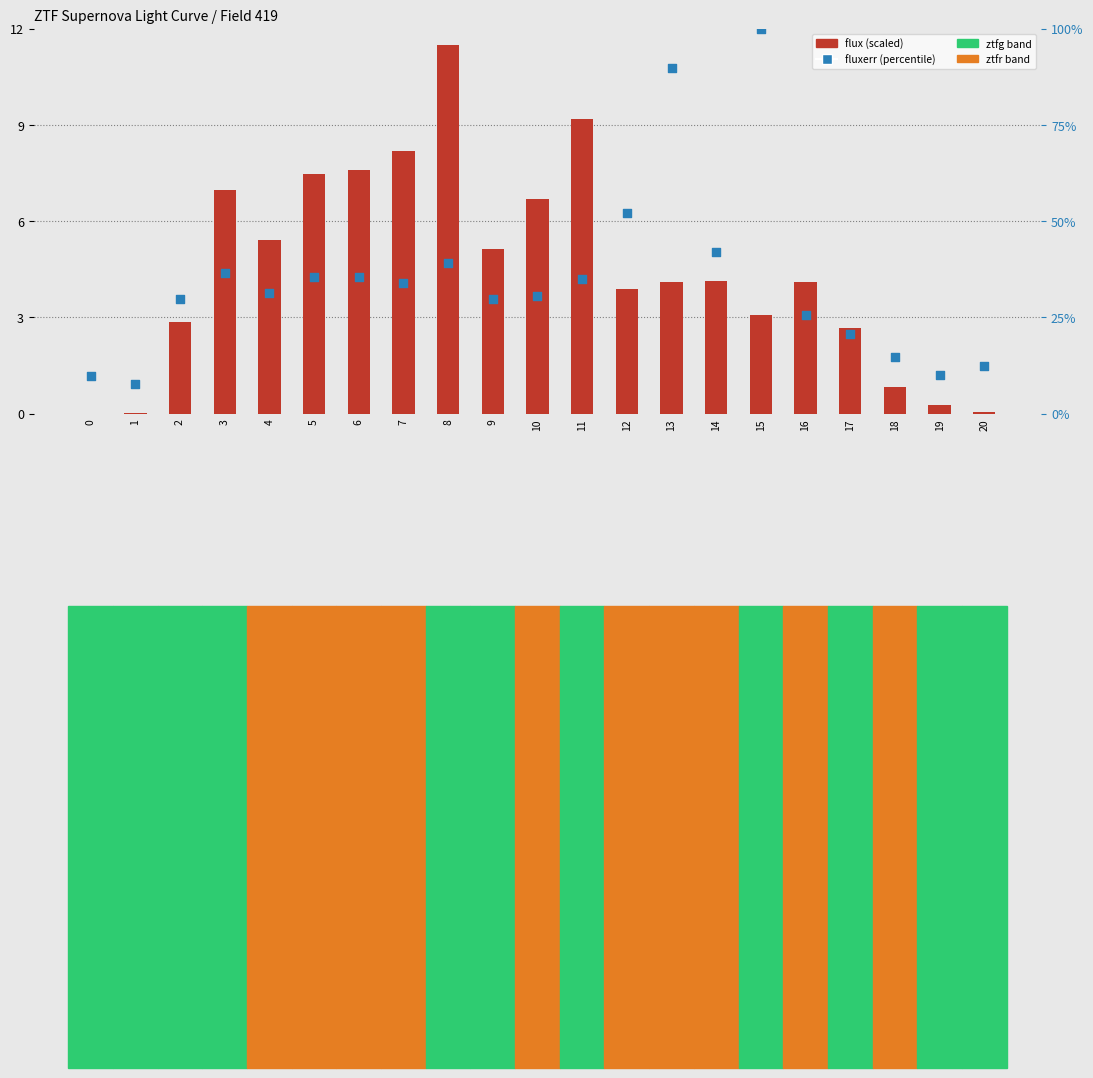

What is the total value across all series at 20?

12.5